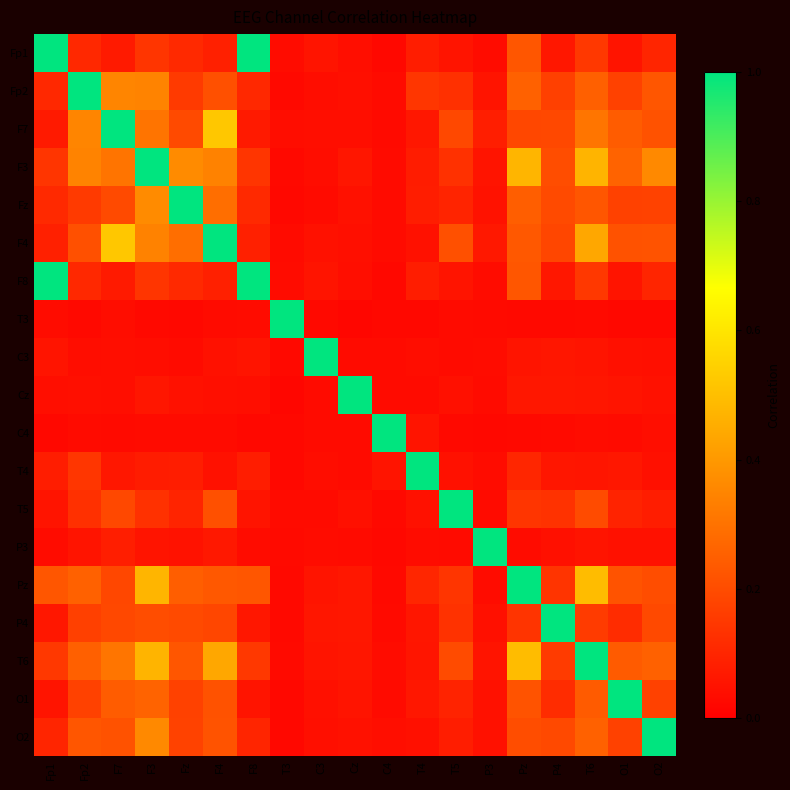

List the series in order of their peak value, highest first.

Fp1, Fp2, F7, F3, Fz, F4, F8, T3, C3, Cz, C4, T4, T5, P3, Pz, P4, T6, O1, O2